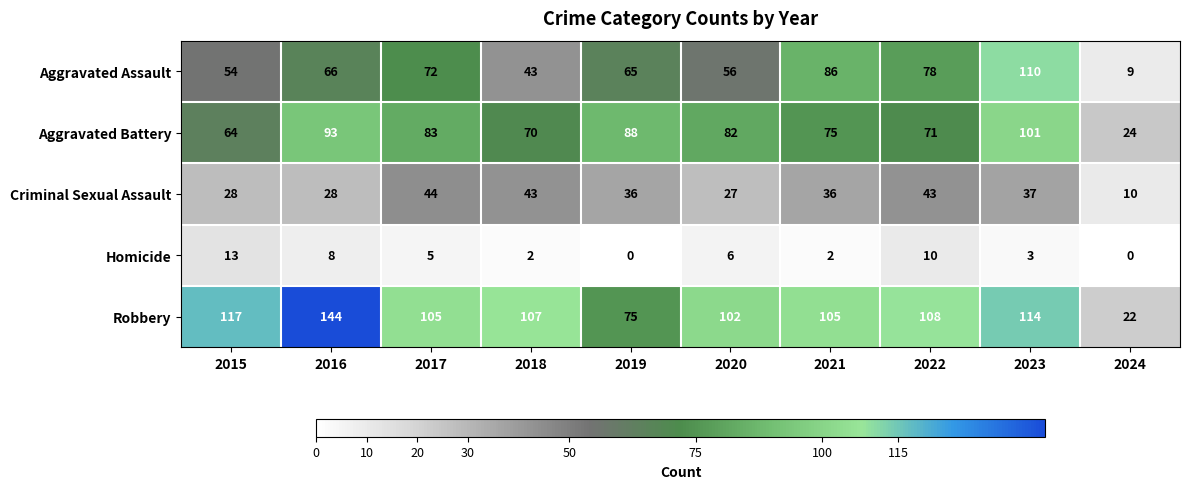

How many values in the Aggravated Assault series are below 66?

5